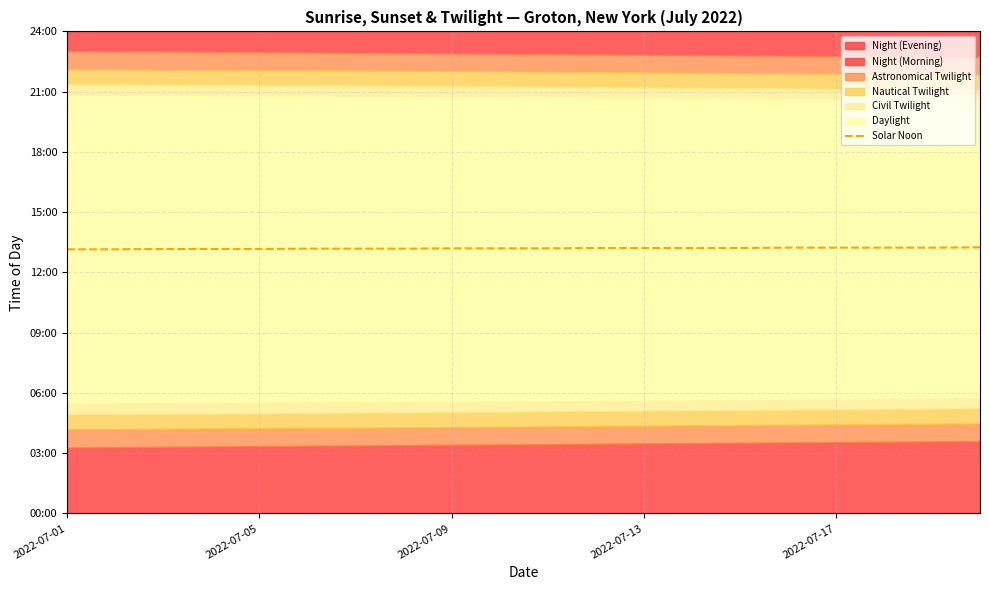

Count the values in the range 791 to 794.

14